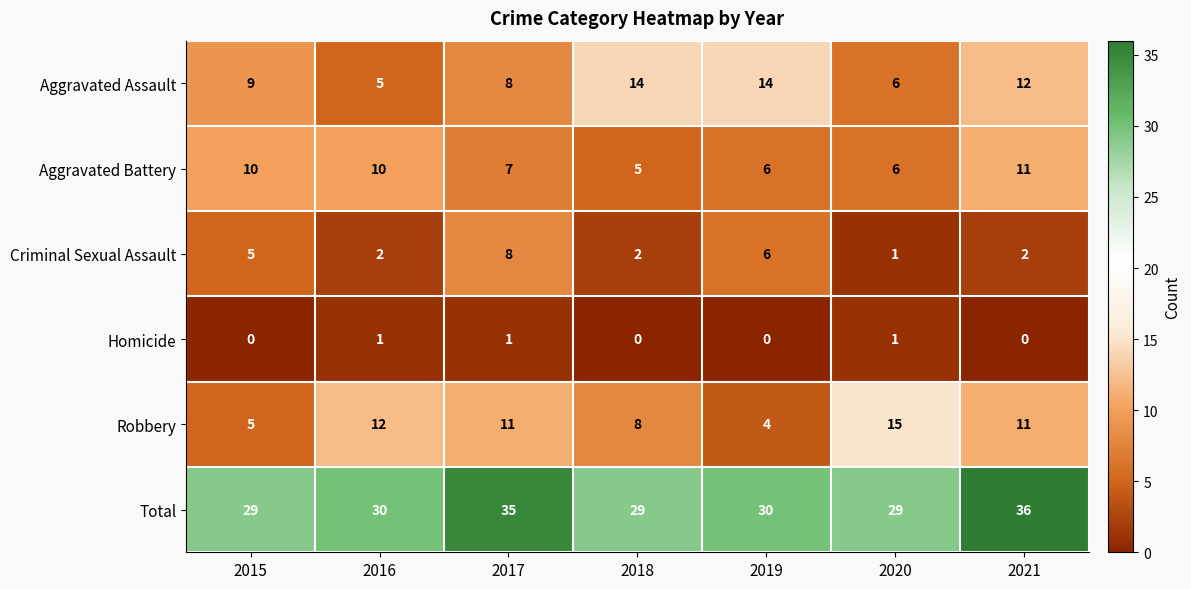

Is it true that Total equals 29 at 2020?

True